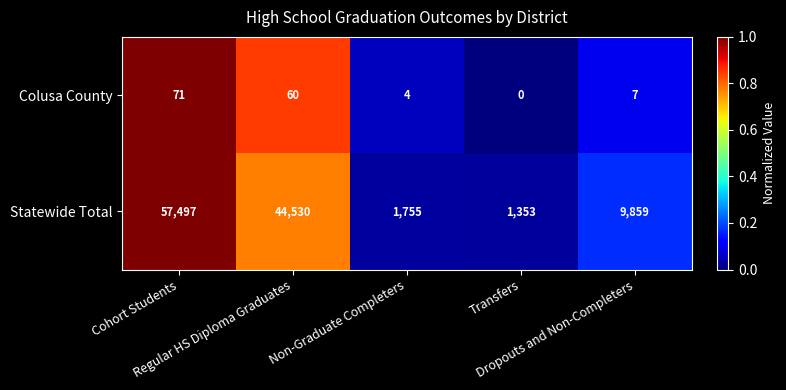

At which category is the sum across all series the highest?

Cohort Students